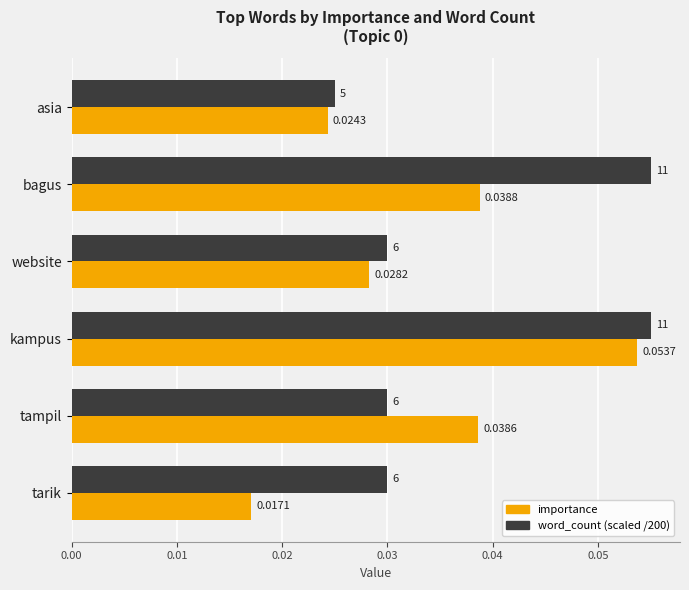

At which category is the sum across all series the highest?

kampus